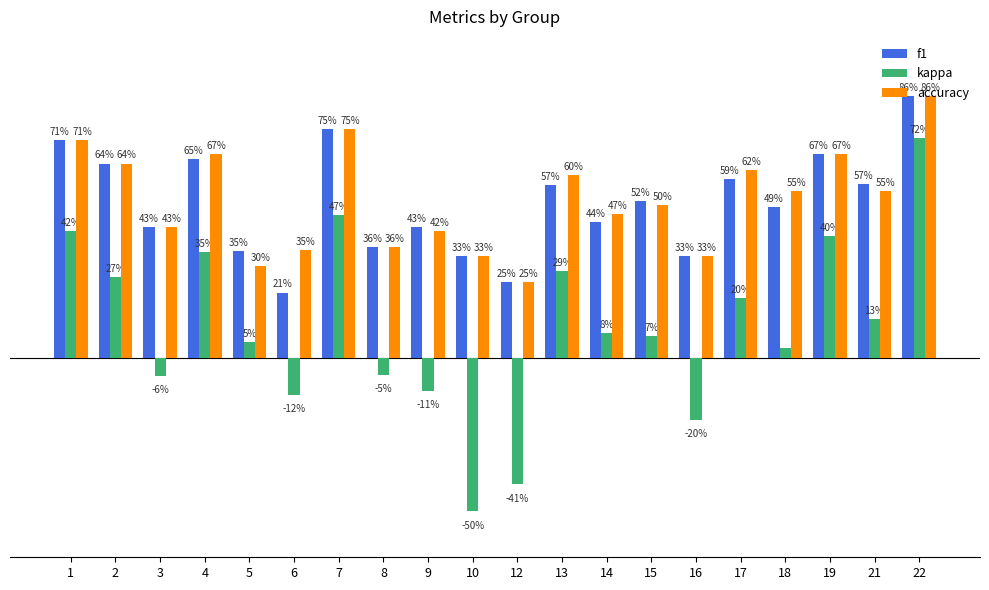

Are the bars grouped side by side (vs. stacked)?

Yes